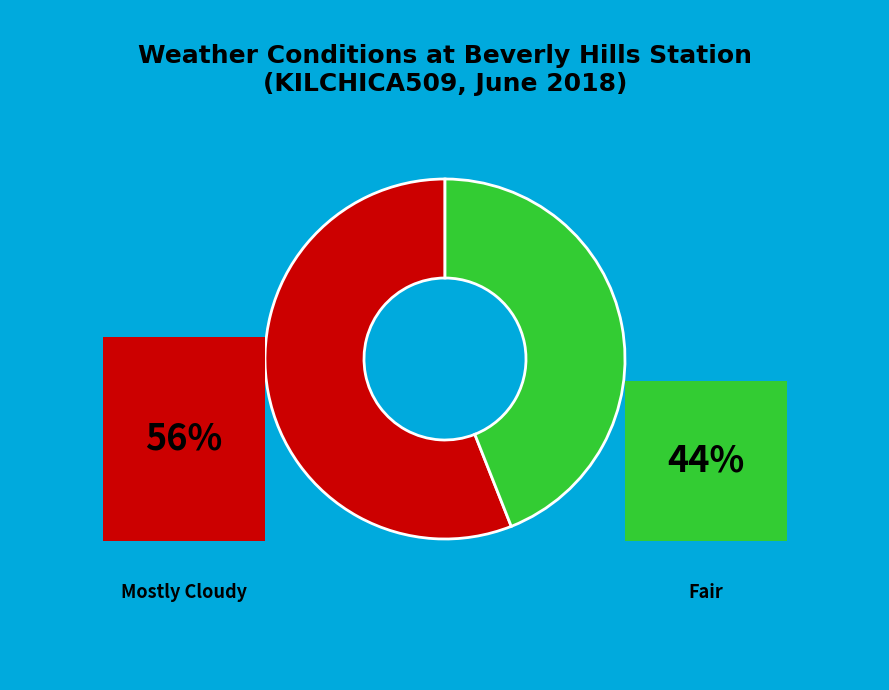

Does any single category account for the majority?

Yes